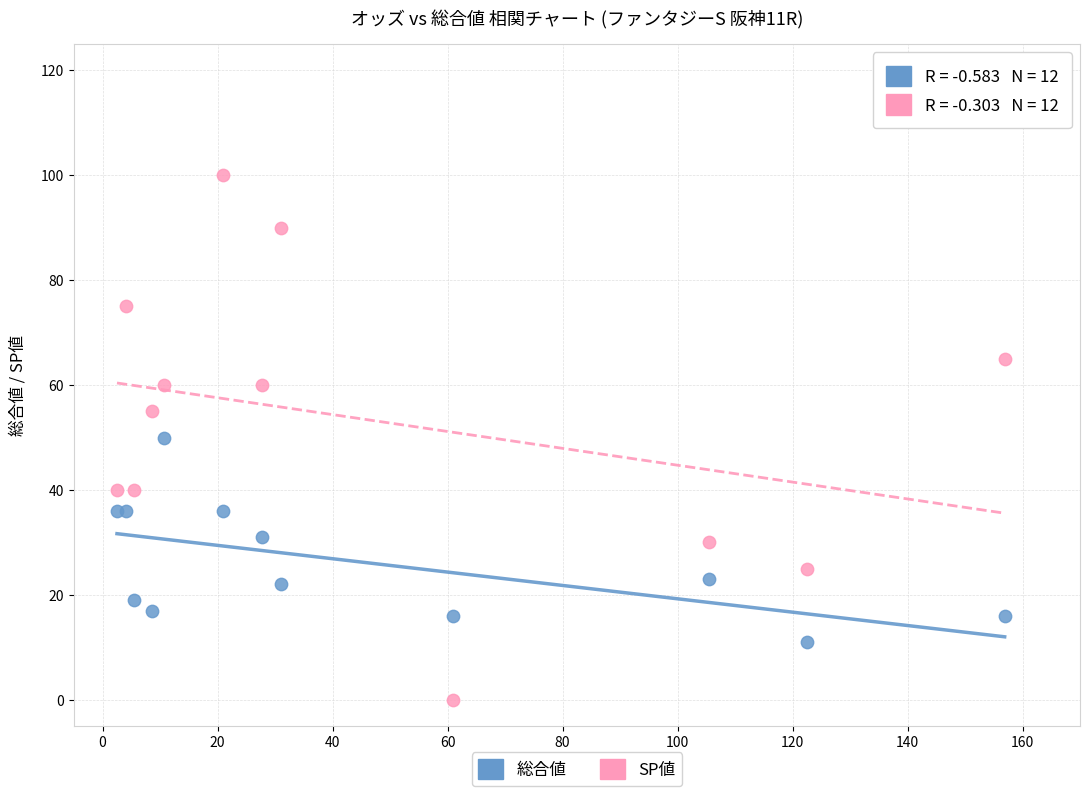

Which series reaches the maximum Y coordinate?

SP値